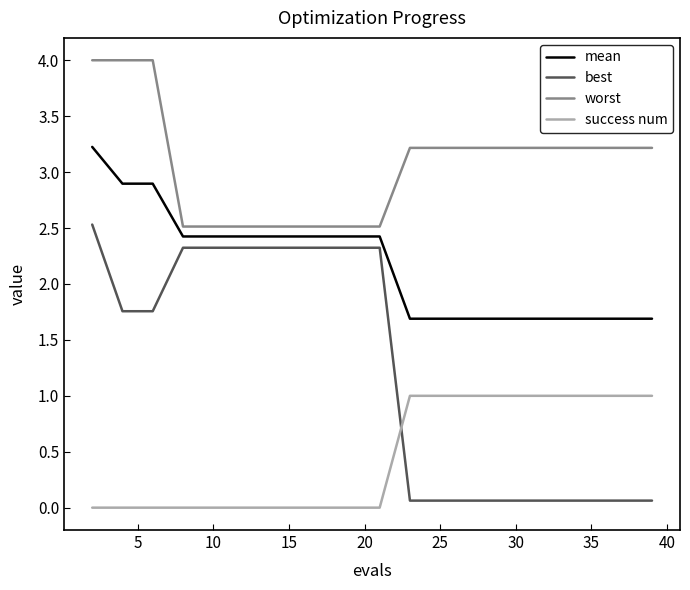

Rank the series by their maximum value, from lowest to highest.

success num, best, mean, worst